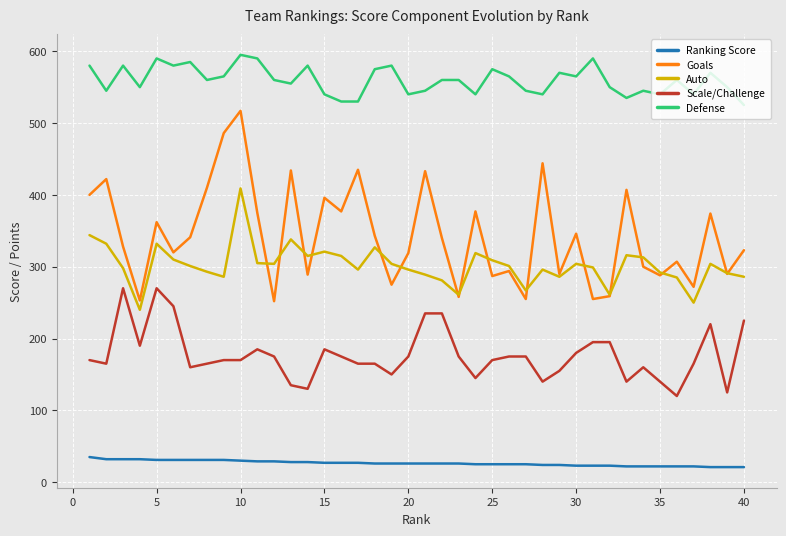

Rank the series by their maximum value, from lowest to highest.

Ranking Score, Scale/Challenge, Auto, Goals, Defense